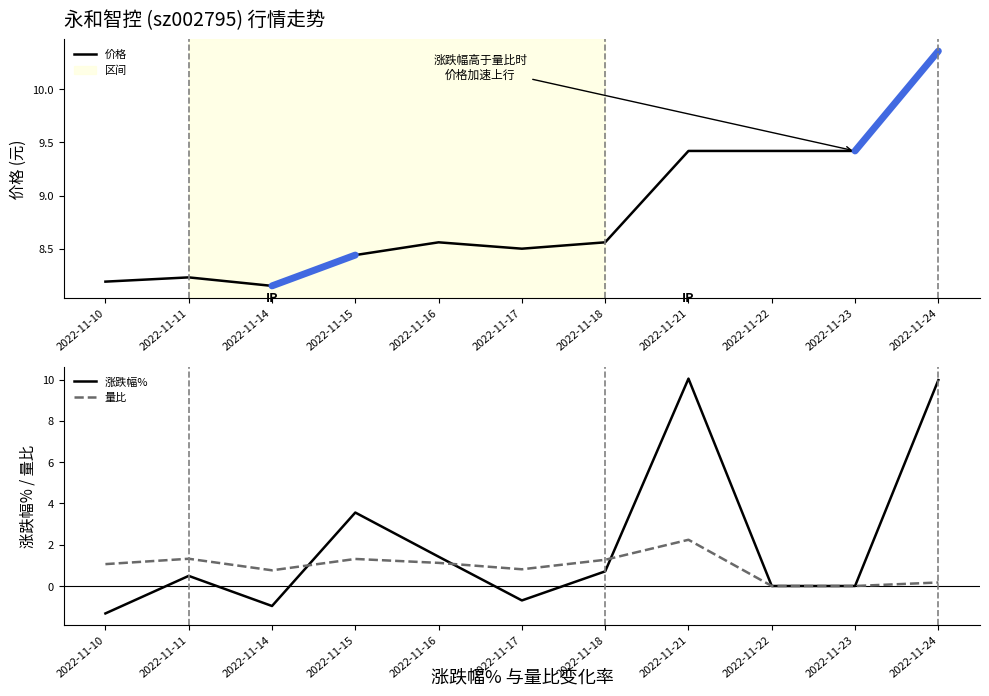

List the labels in order of 价格 value, smallest first.

2022-11-14, 2022-11-10, 2022-11-11, 2022-11-15, 2022-11-17, 2022-11-16, 2022-11-18, 2022-11-21, 2022-11-22, 2022-11-23, 2022-11-24